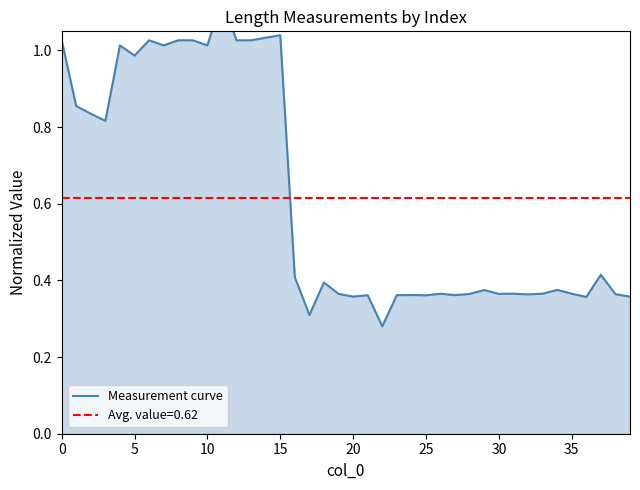

Which has a higher value, 25 or 20?

20